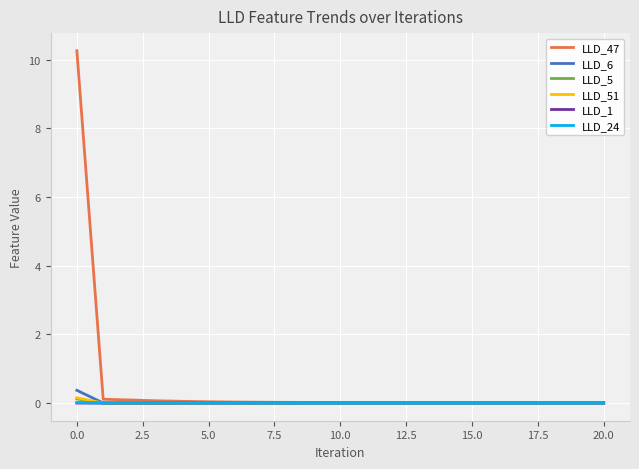

What is the maximum value shown in the chart?

10.3